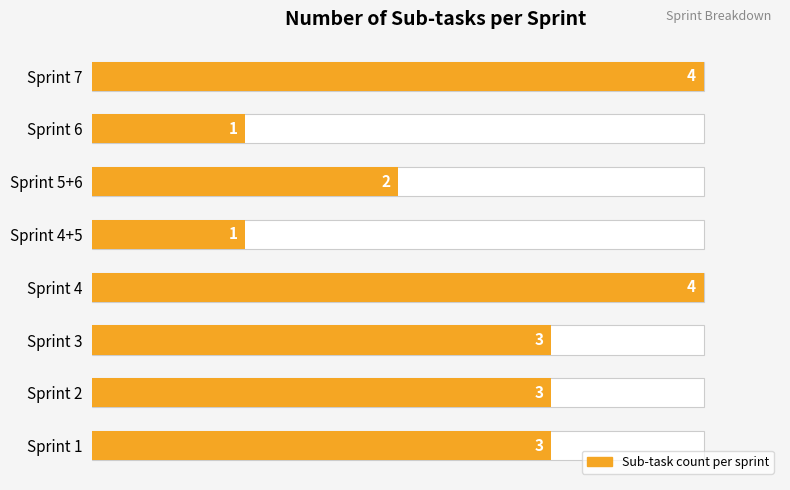

Reading right to left, what are all the values shown in this chart?

4	1	2	1	4	3	3	3